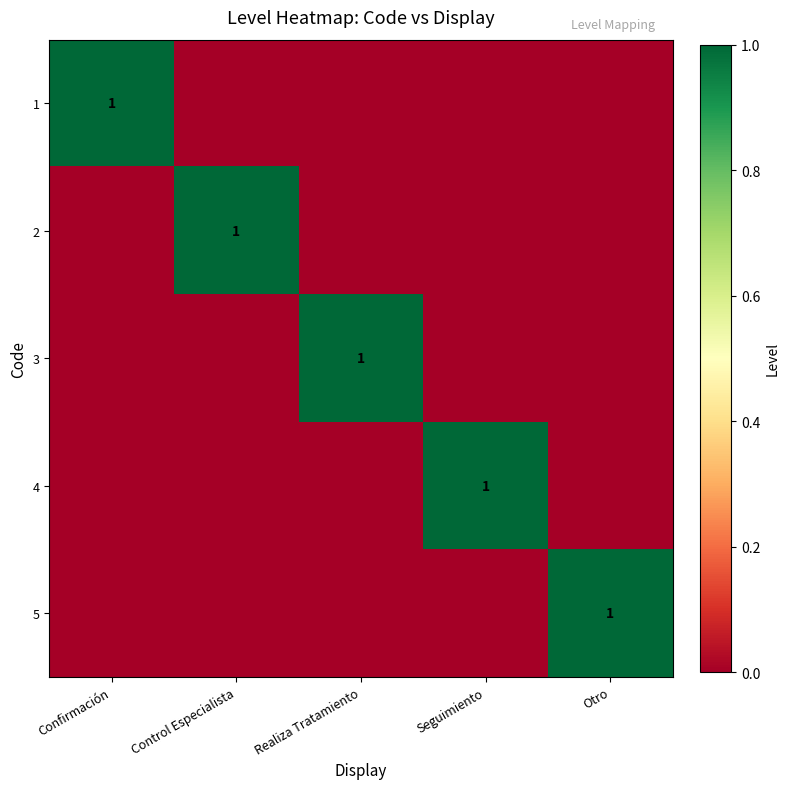

The 3 series shows 1 at Realiza Tratamiento. True or false?

True